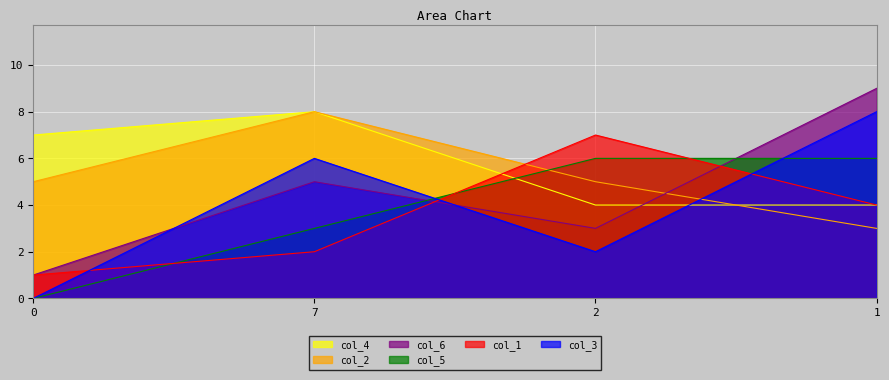

What is the label of the 2nd point from the left?

7